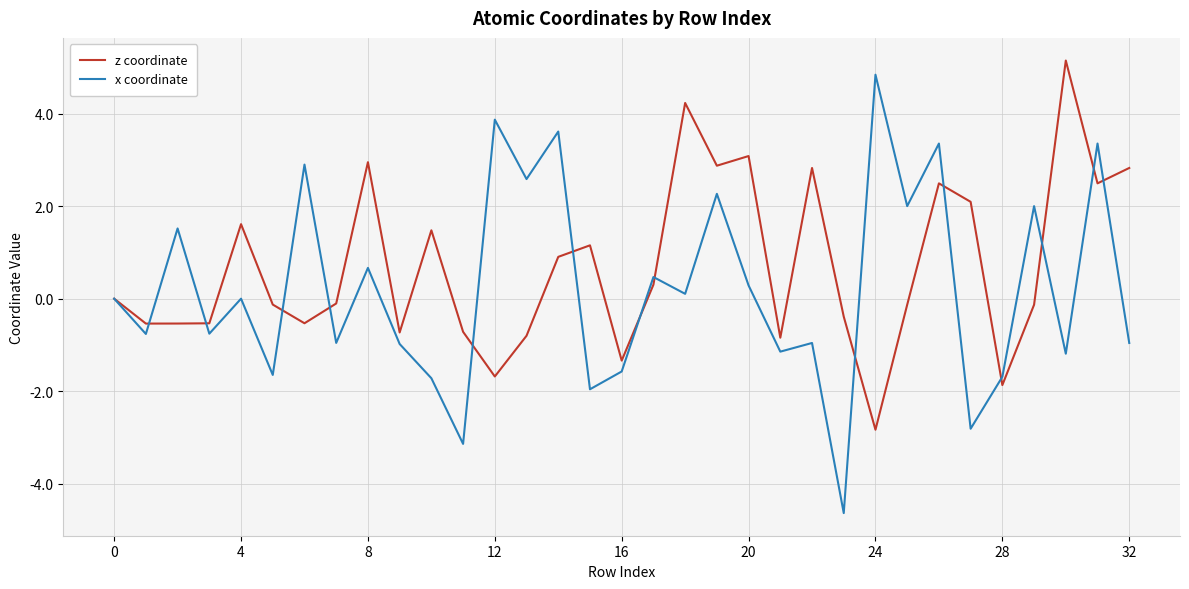

Rank the series by their average value, from lowest to highest.

x coordinate, z coordinate